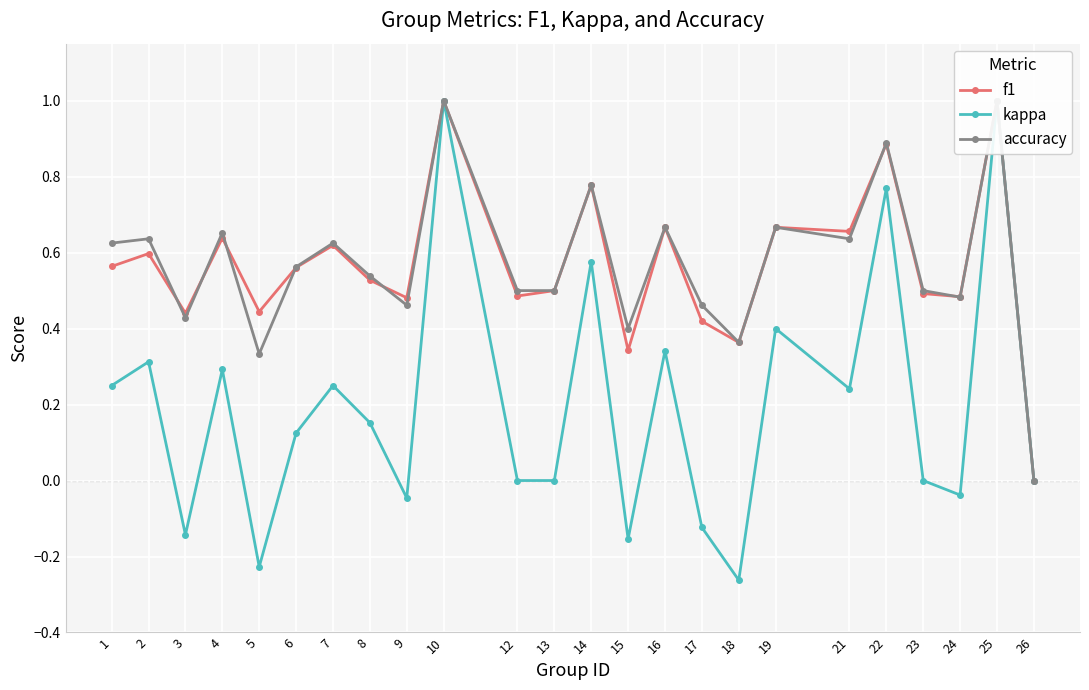

What is the difference between the f1 values at 19 and 26?

0.7